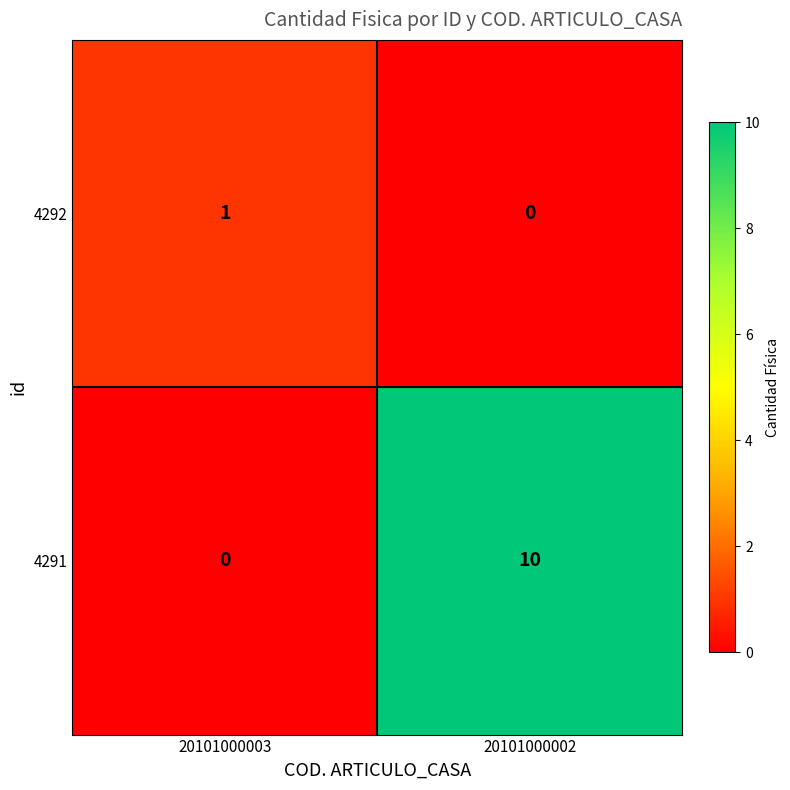

What is the average value of the 4291 series?

5